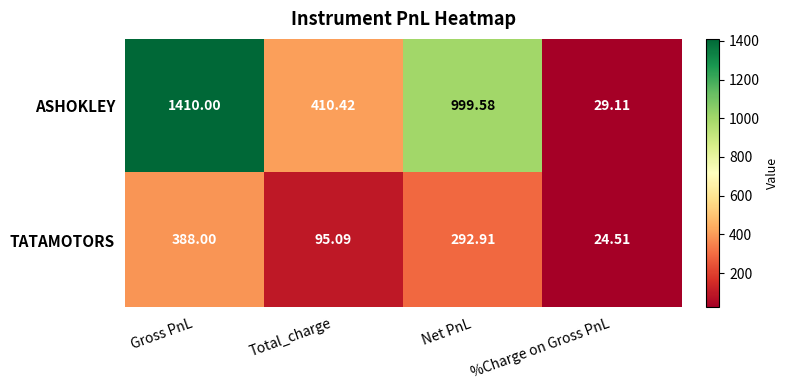

Between Gross PnL and Total_charge, which series saw the biggest shift?

ASHOKLEY